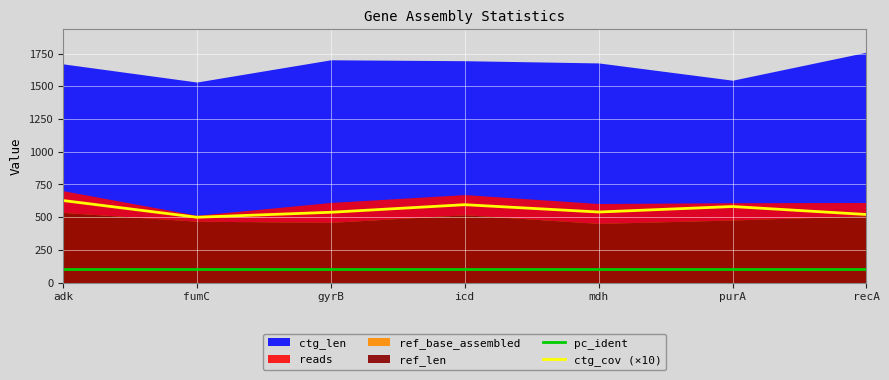

What is the sum of all ctg_cov (×10) values?

3898